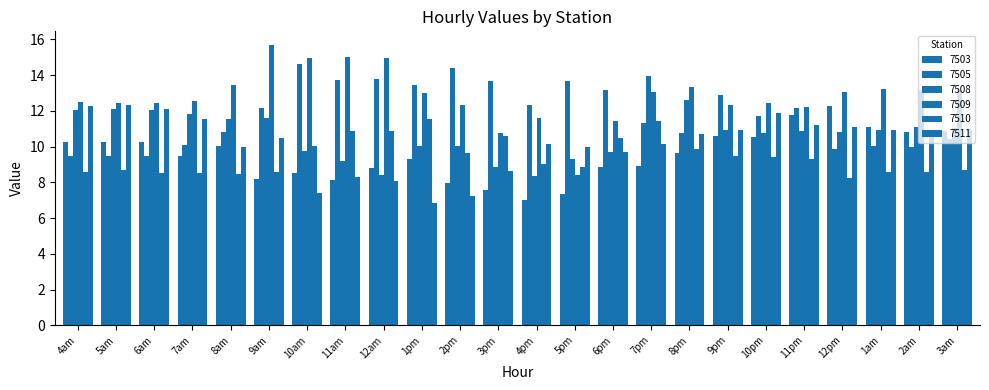

Which category has the lowest value in the 7511 series?

1pm